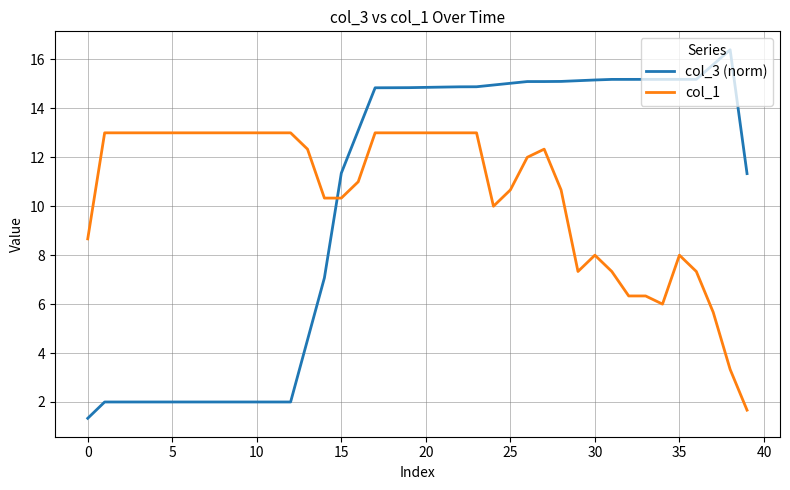

Is this an area chart (filled region under the line)?

No